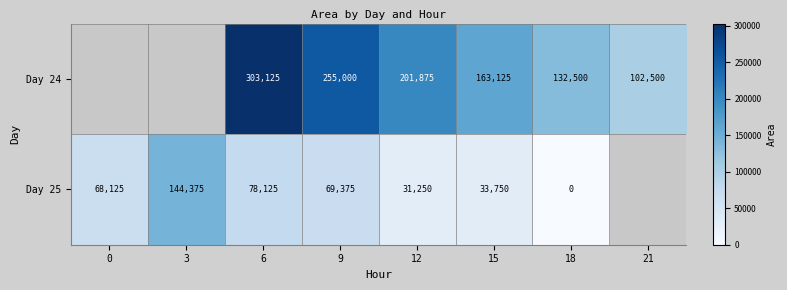

The Day 25 series shows 144375 at 3. True or false?

True